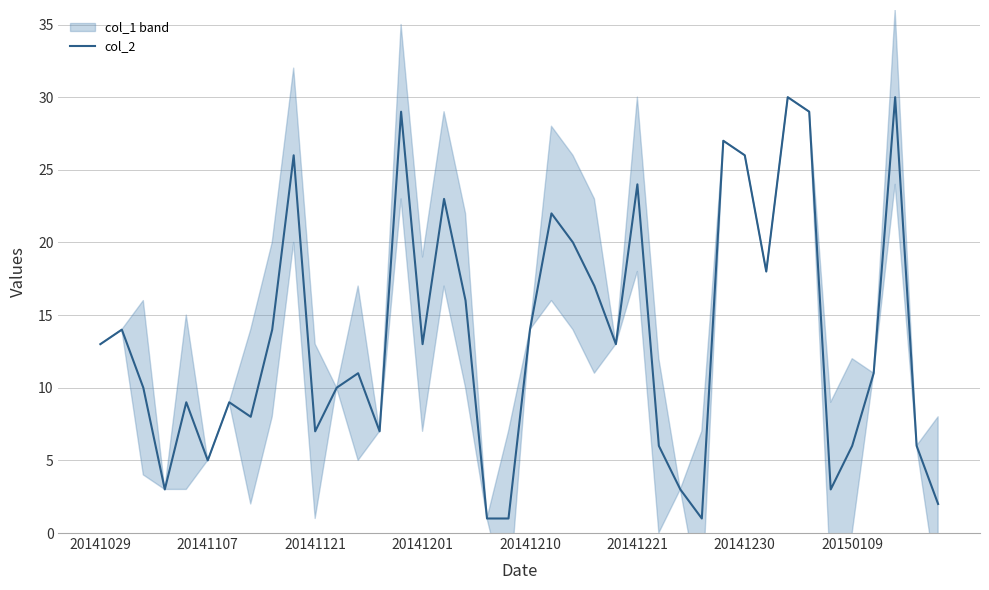

The col_2 series shows 26 at 20141230. True or false?

True